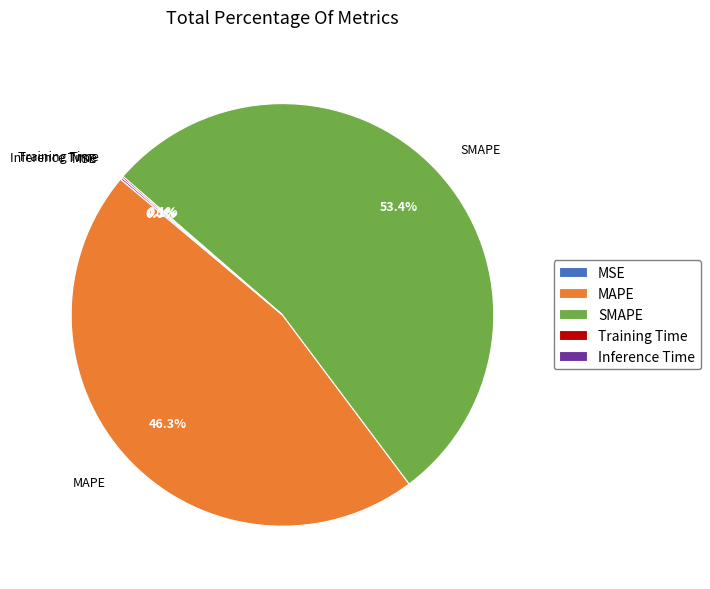

To the nearest percent, what is the average slice percentage?

20%